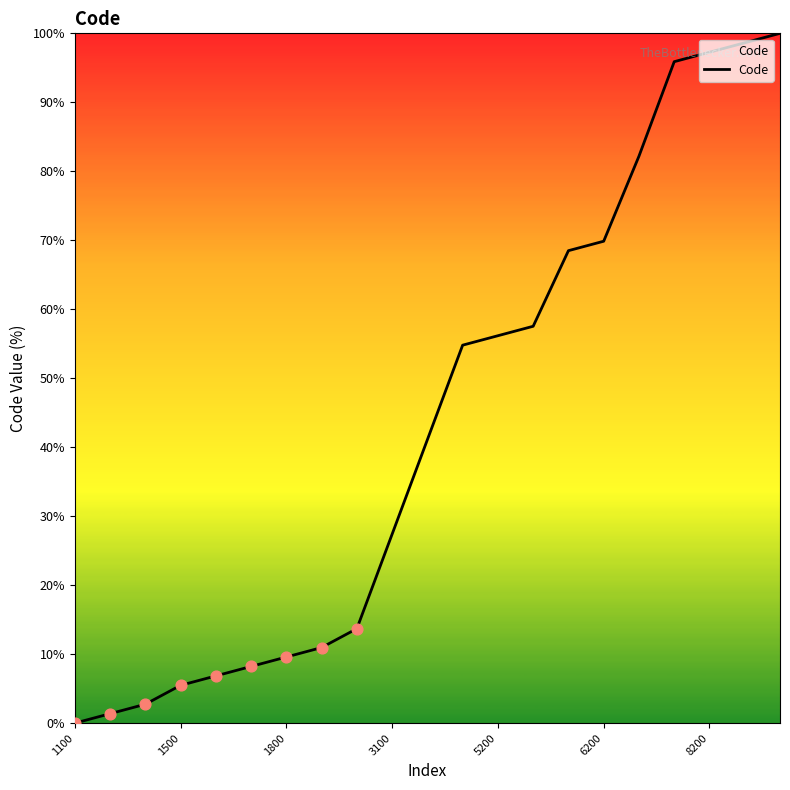

What is the difference between the maximum and minimum values?

100.0